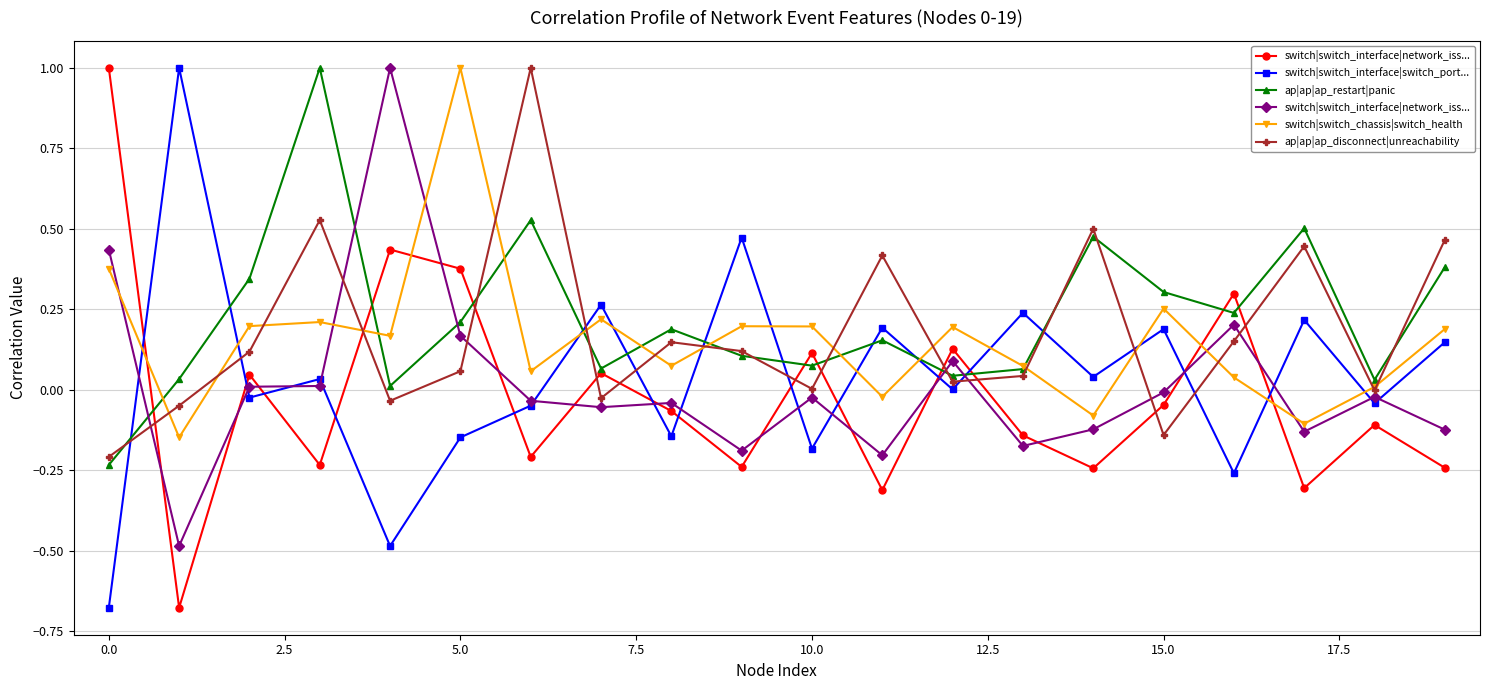

What is the difference between the maximum and minimum values in the switch|switch_interface|switch_port... series?

1.7